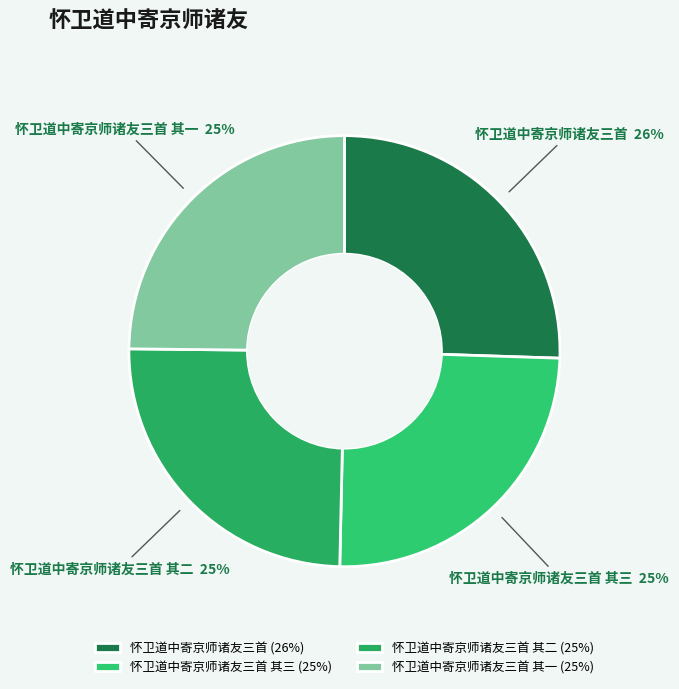

To the nearest percent, what is the difference between the 怀卫道中寄京师诸友三首 and 怀卫道中寄京师诸友三首 其三 slice percentages?

1%